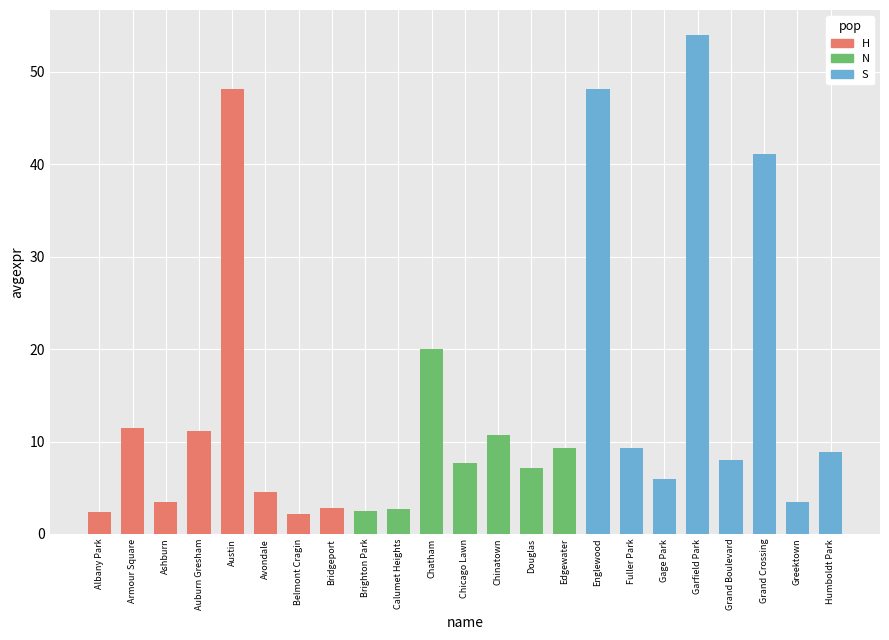

Is it true that 2017 equals 1 at 5?

False